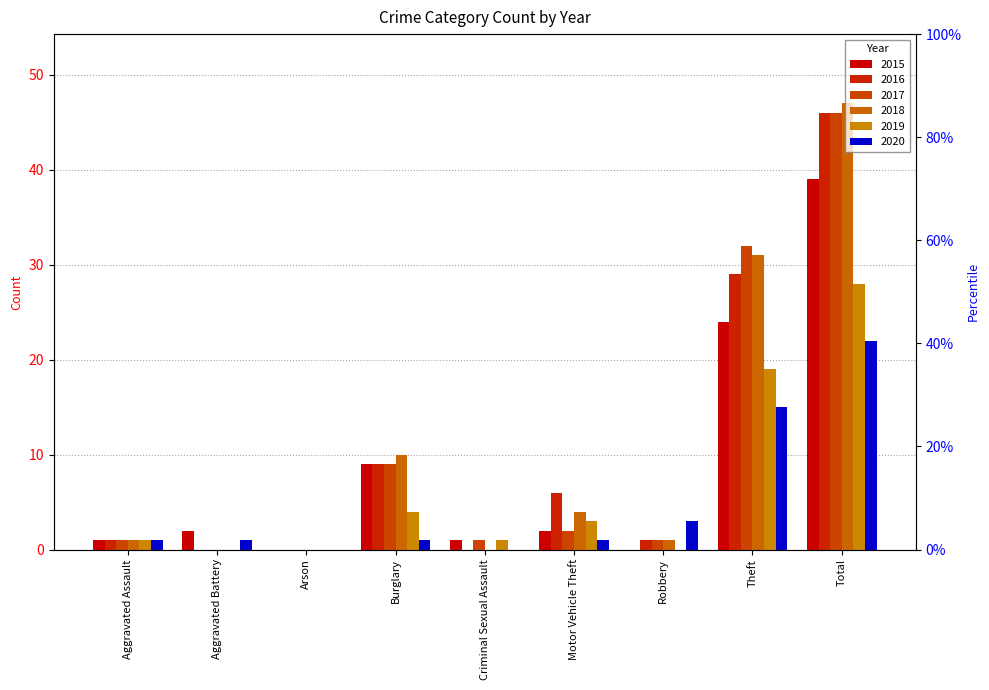

How many values in the 2018 series are below 1?

3